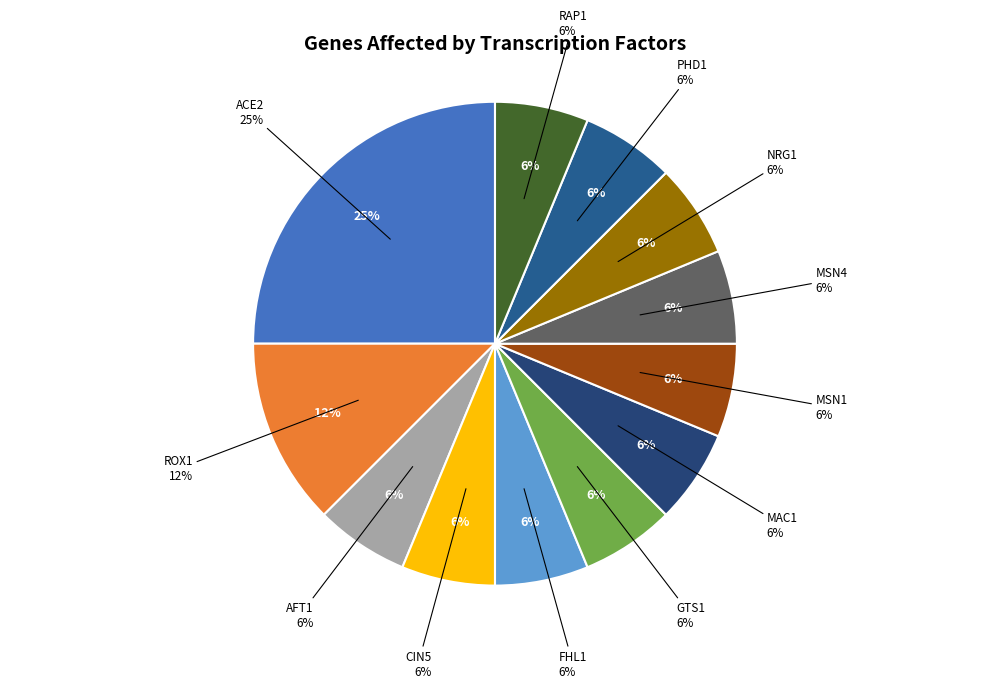

Which has a higher value, MSN4 or ROX1?

ROX1